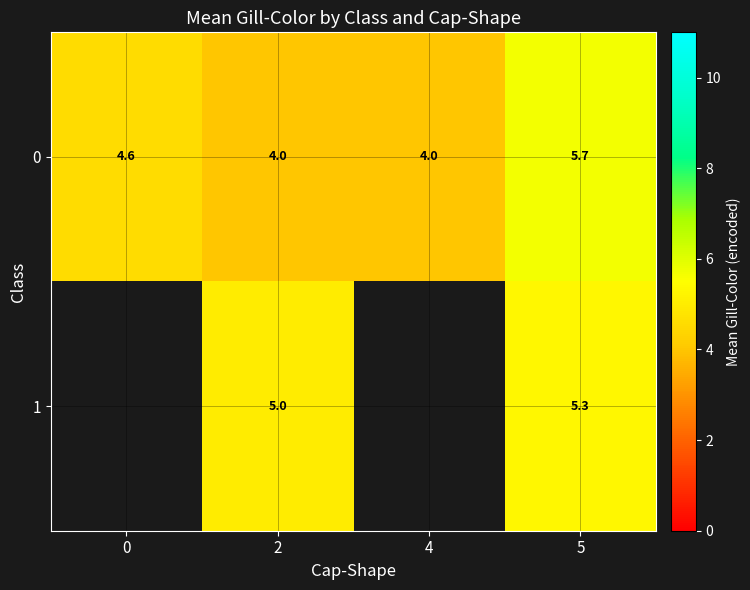

How many values in the 0 series exceed 4?

2